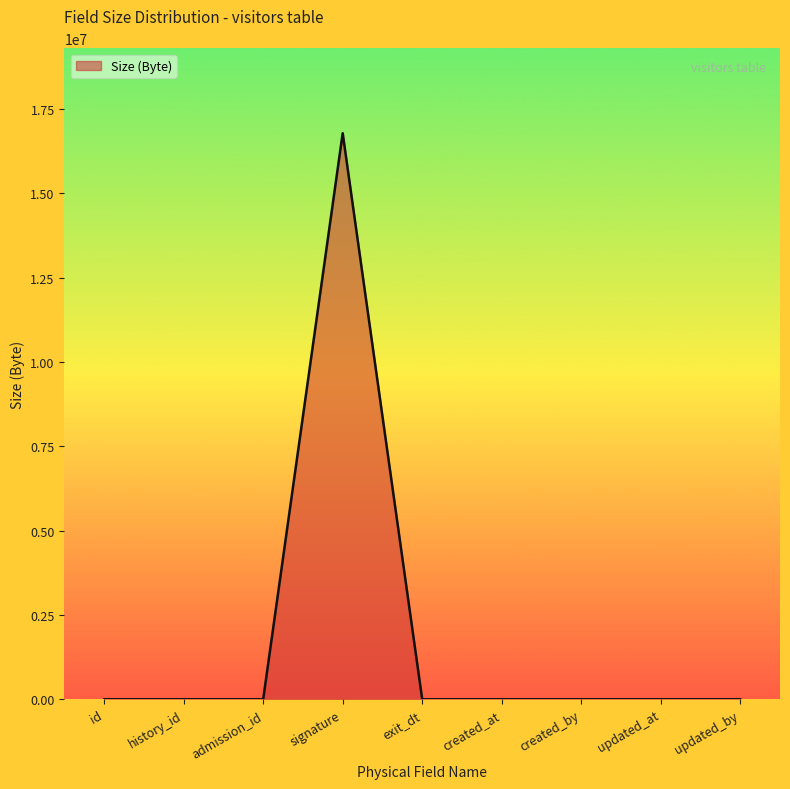

At which category does the chart reach its peak across all series?

signature